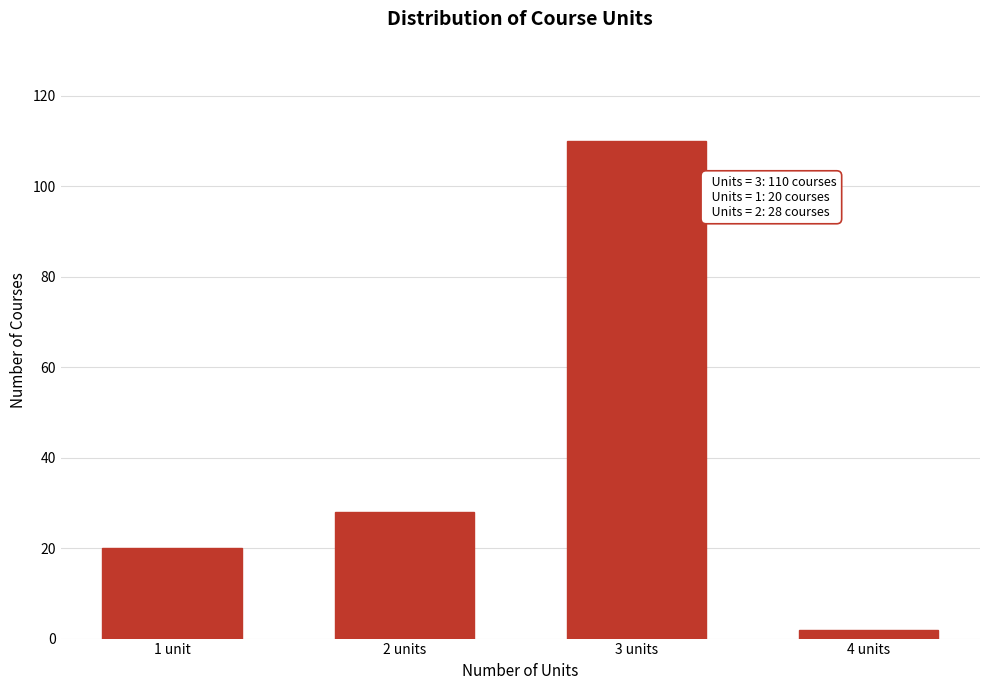

Reading left to right, list all the values displayed in this chart.

20	28	110	2